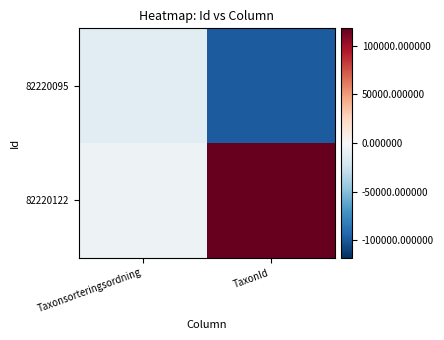

How many data points does each series have?

2